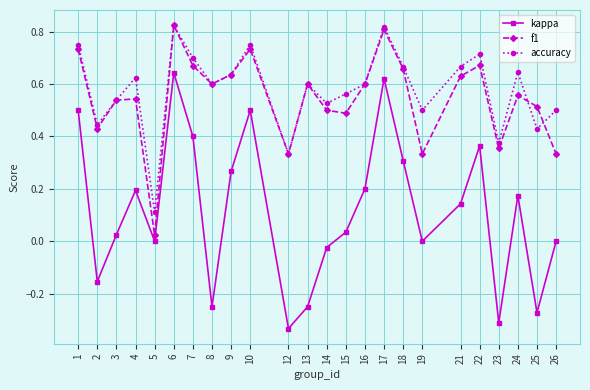

Which series changed the most between 3 and 9?

kappa